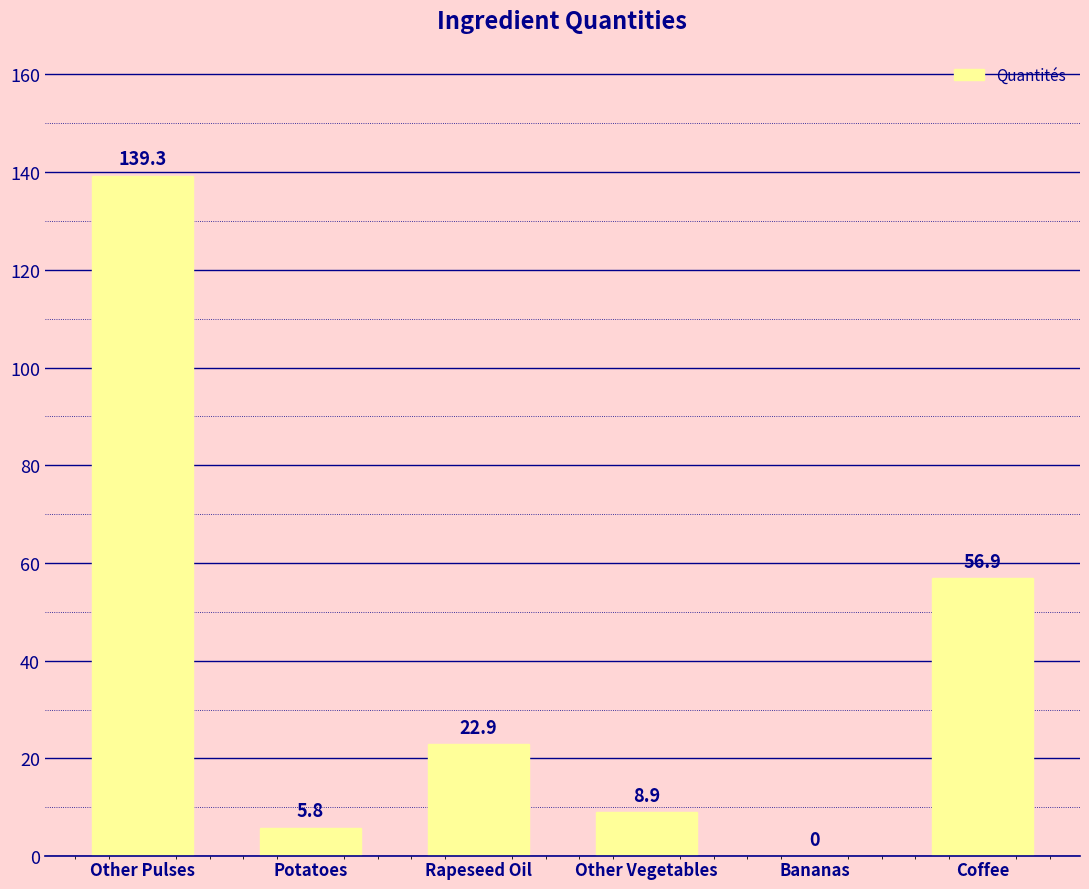

Between Potatoes and Other Vegetables, which is larger?

Other Vegetables